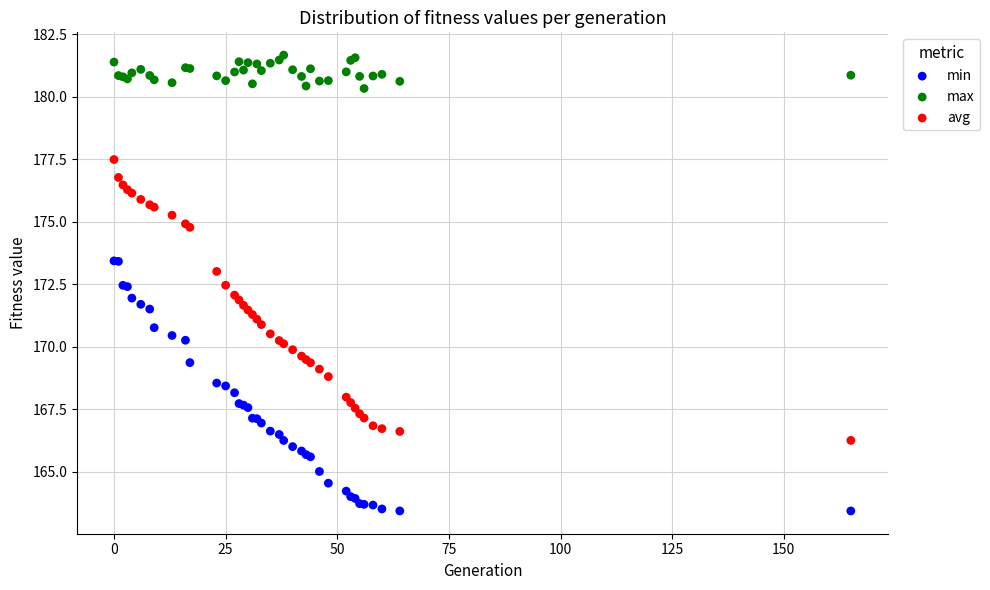

Which series reaches the minimum Y coordinate?

min